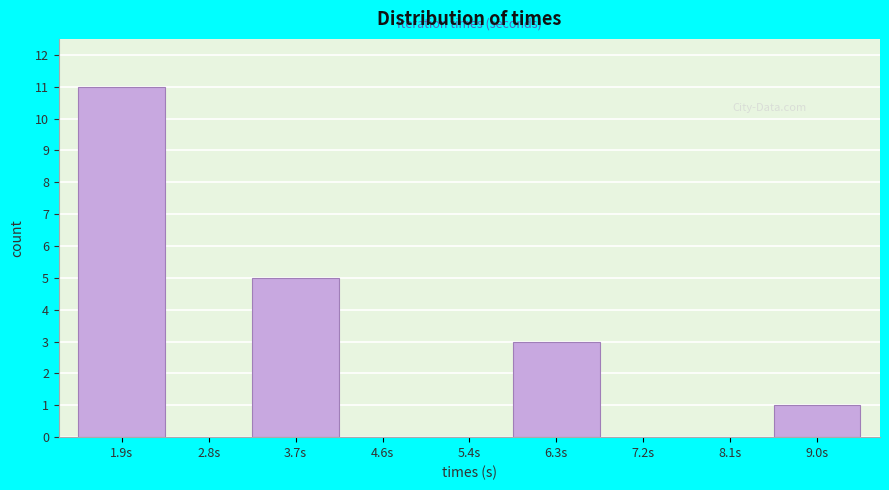

Reading left to right, what are all the values shown in this chart?

1.9s=11	2.8s=0	3.7s=5	4.6s=0	5.4s=0	6.3s=3	7.2s=0	8.1s=0	9.0s=1